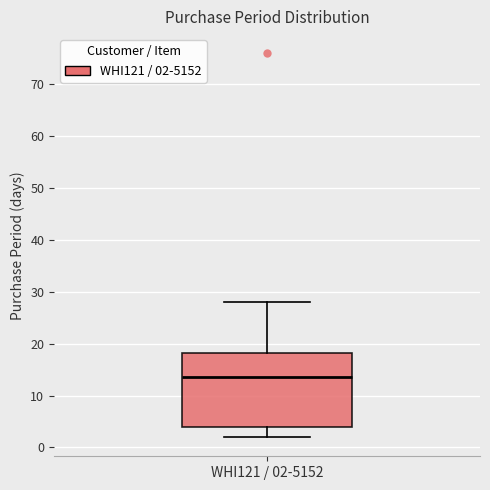

Where does the upper whisker of the box for WHI121 / 02-5152 end on the y-axis? The values are not printed on the chart, so give them approximately, as read against the axis.

28